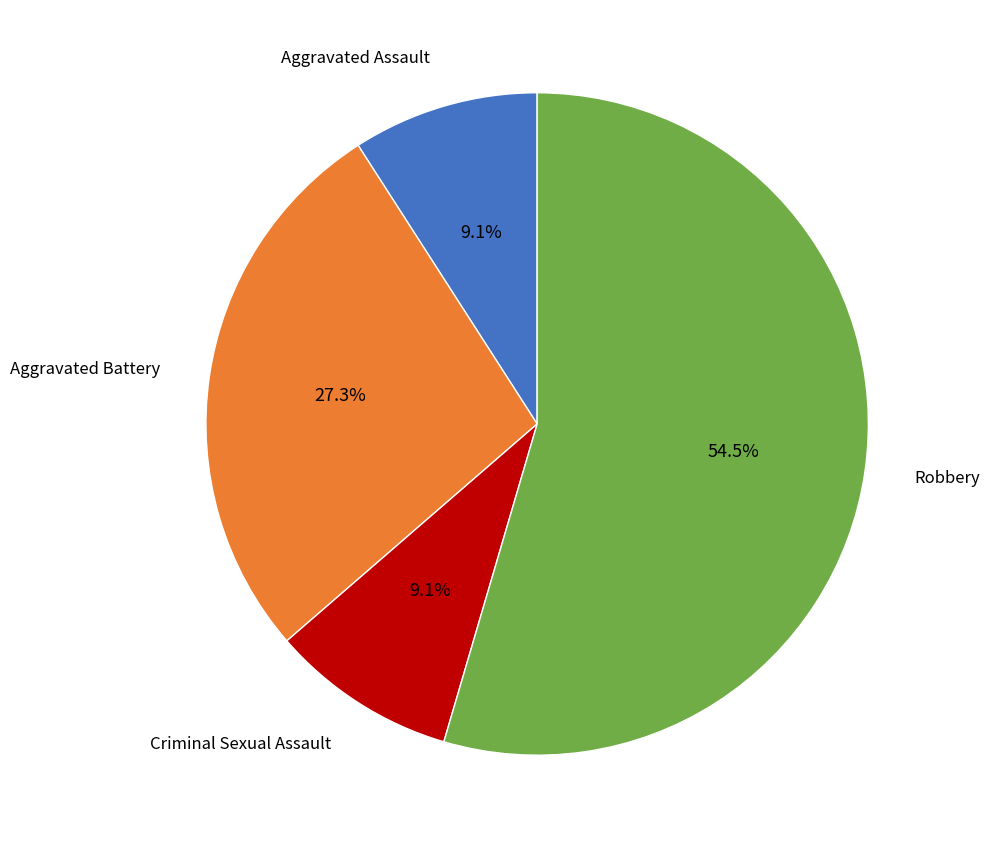

Does any single category account for the majority?

Yes